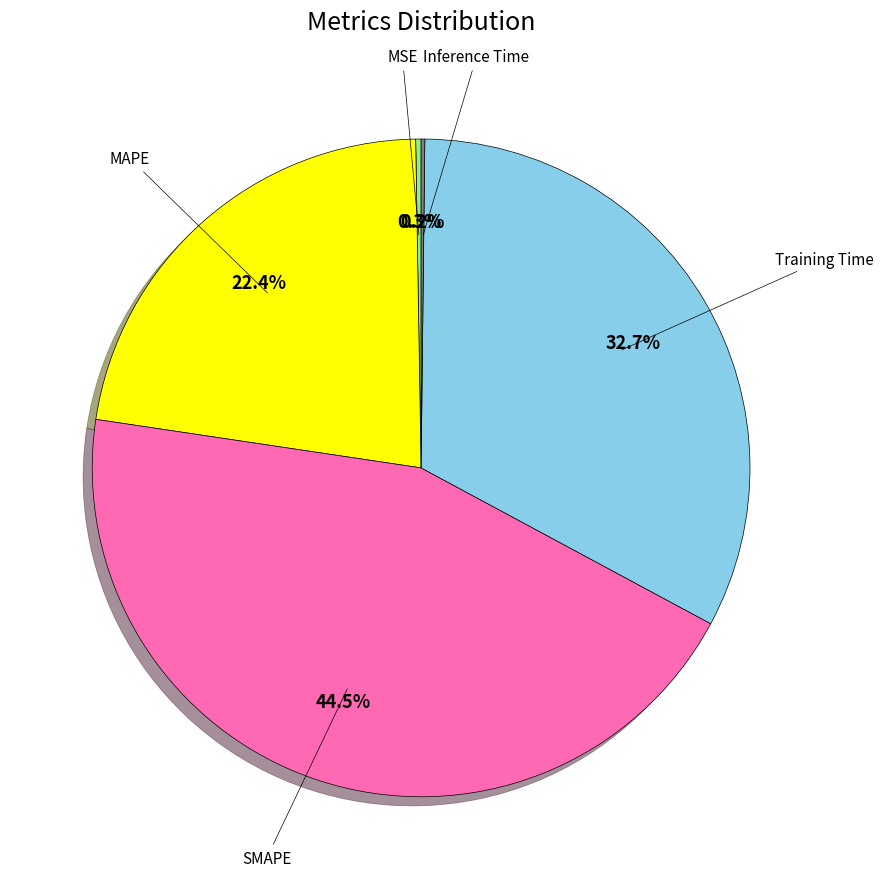

Does any single category account for the majority?

No